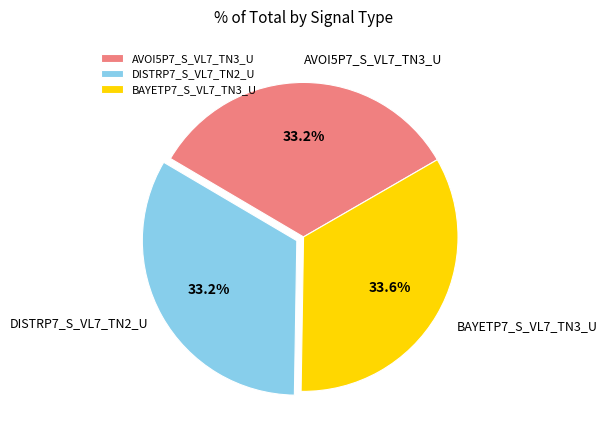

How many slices are in this pie chart?

3